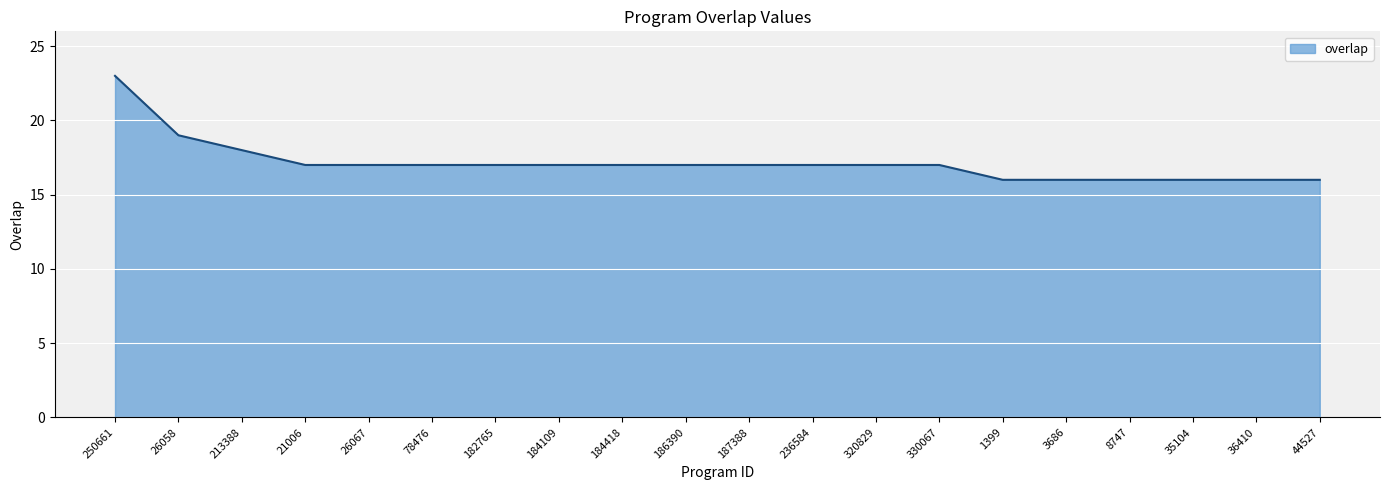

Reading left to right, list all the values displayed in this chart.

23	19	18	17	17	17	17	17	17	17	17	17	17	17	16	16	16	16	16	16